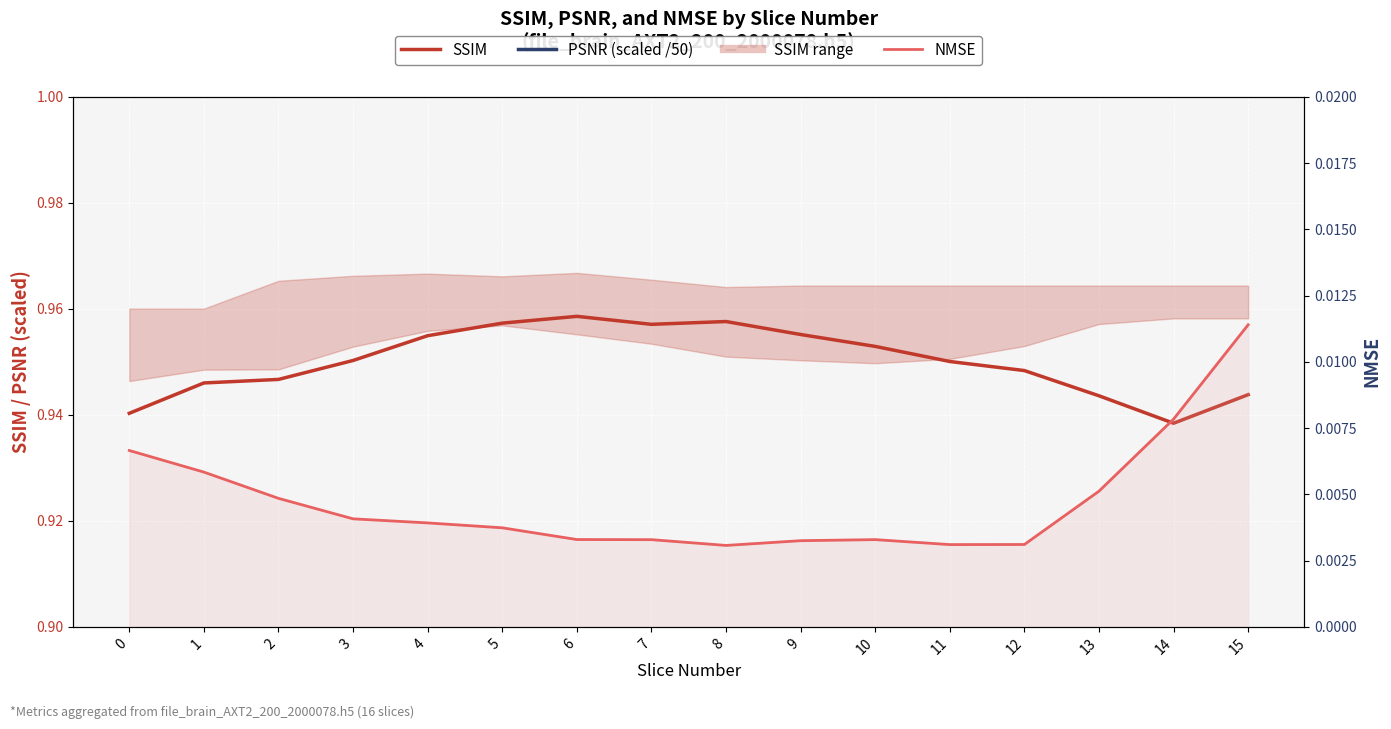

Reading left to right, transcribe all the data shown in this chart.

SSIM: 0.9	0.9	0.9	1.0	1.0	1.0	1.0	1.0	1.0	1.0	1.0	1.0	0.9	0.9	0.9	0.9
PSNR (scaled): 0.7	0.7	0.7	0.7	0.7	0.7	0.7	0.7	0.7	0.7	0.7	0.8	0.8	0.8	0.8	0.8
NMSE: 0.0	0.0	0.0	0.0	0.0	0.0	0.0	0.0	0.0	0.0	0.0	0.0	0.0	0.0	0.0	0.0